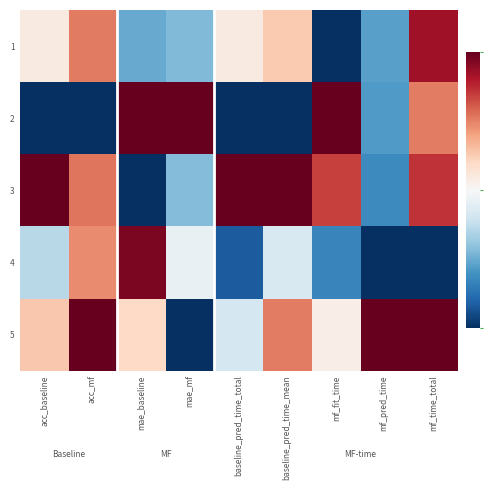

Reading left to right, extract all data points from this chart.

1: acc_baseline=0.5	acc_mf=0.8	mae_baseline=0.2	mae_mf=0.3	baseline_pred_time_total=0.5	baseline_pred_time_mean=0.6	mf_fit_time=0.0	mf_pred_time=0.2	mf_time_total=0.9
2: acc_baseline=0.0	acc_mf=0.0	mae_baseline=1.0	mae_mf=1.0	baseline_pred_time_total=0.0	baseline_pred_time_mean=0.0	mf_fit_time=1.0	mf_pred_time=0.2	mf_time_total=0.8
3: acc_baseline=1.0	acc_mf=0.8	mae_baseline=0.0	mae_mf=0.3	baseline_pred_time_total=1.0	baseline_pred_time_mean=1.0	mf_fit_time=0.8	mf_pred_time=0.2	mf_time_total=0.9
4: acc_baseline=0.4	acc_mf=0.7	mae_baseline=1.0	mae_mf=0.5	baseline_pred_time_total=0.1	baseline_pred_time_mean=0.4	mf_fit_time=0.2	mf_pred_time=0.0	mf_time_total=0.0
5: acc_baseline=0.6	acc_mf=1.0	mae_baseline=0.6	mae_mf=0.0	baseline_pred_time_total=0.4	baseline_pred_time_mean=0.8	mf_fit_time=0.5	mf_pred_time=1.0	mf_time_total=1.0